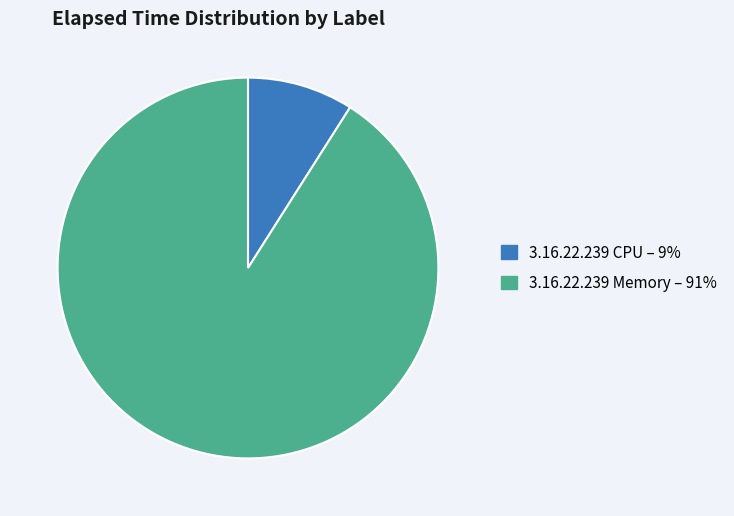

What is the ratio of the value at 3.16.22.239 Memory – 91% to the value at 3.16.22.239 CPU – 9%?

10.1